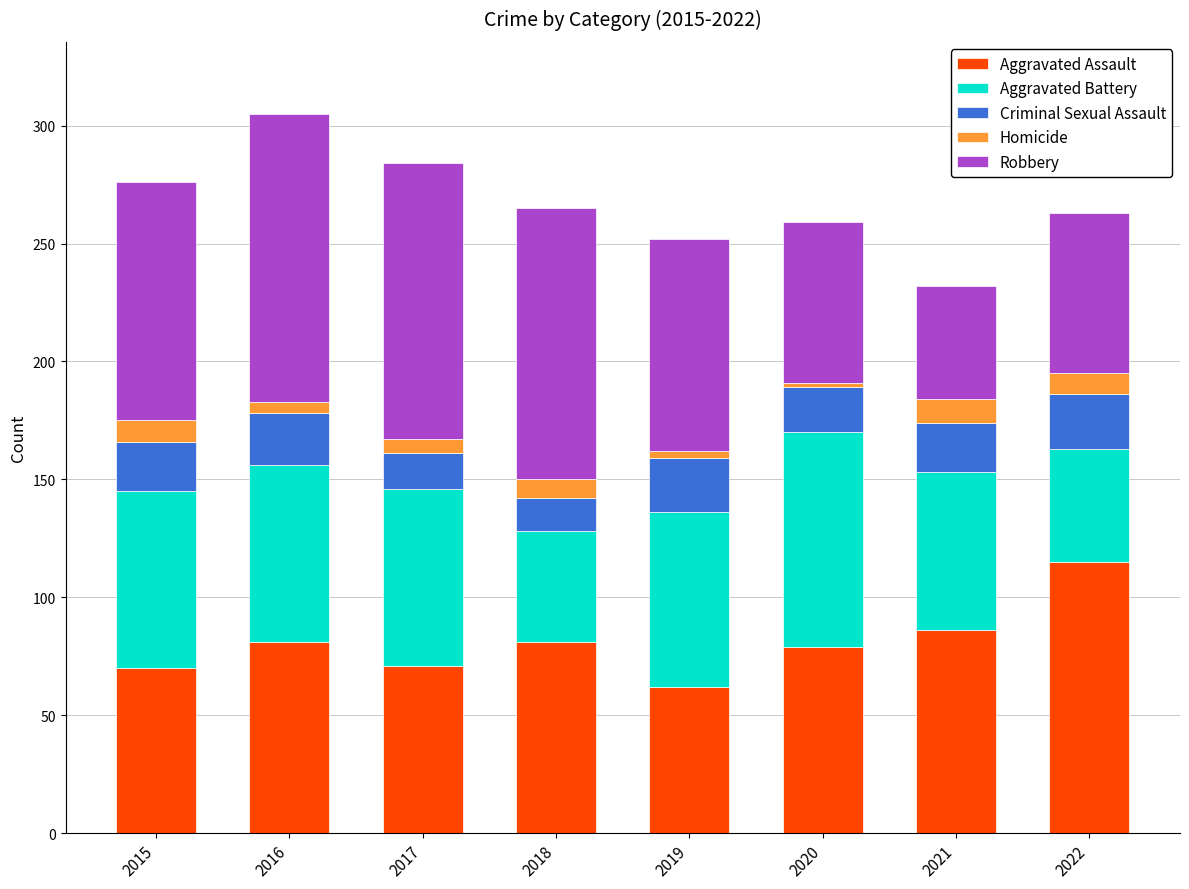

Does the chart contain any negative values?

No